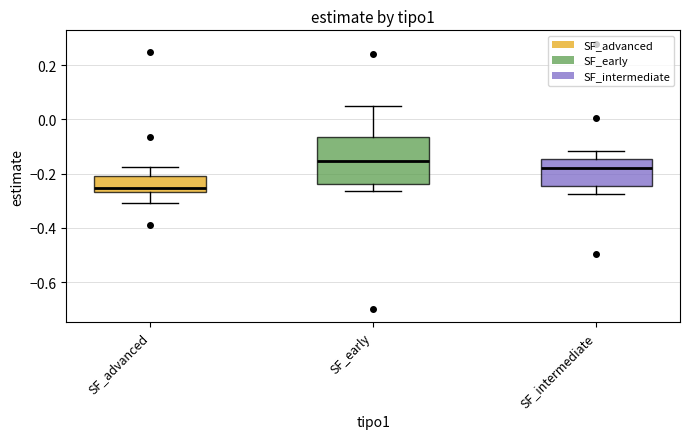

Reading left to right, transcribe this box plot: for each box, give where its median line is, the range the box spans, and where its two whiskers end, as read against the y-axis. The values are not printed on the chart, so give them approximately, as read against the axis.

SF_advanced: median -0.26 (just above the box's lower edge), box -0.26 to -0.20, whiskers -0.30 to -0.18
SF_early: median -0.16, box -0.24 to -0.06, whiskers -0.26 to 0.04
SF_intermediate: median -0.18, box -0.24 to -0.14, whiskers -0.28 to -0.12